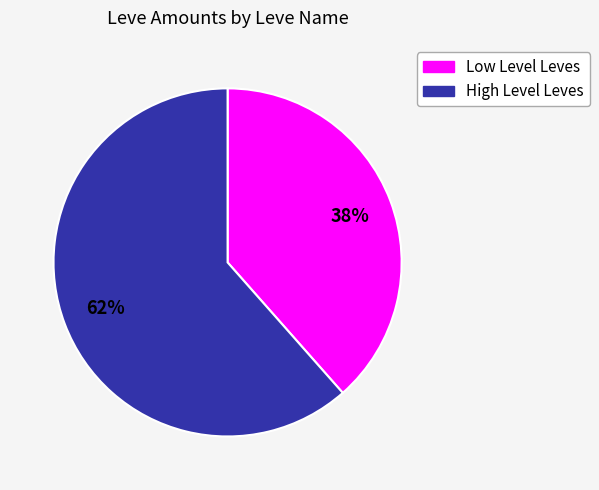

How many slices are in this pie chart?

2